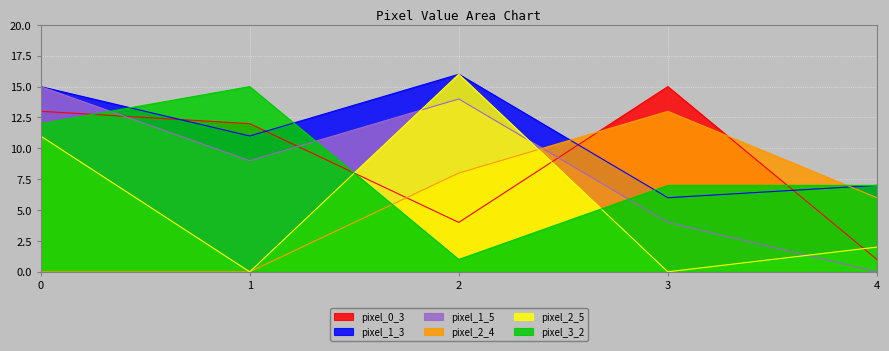

How many lines are shown in the chart?

6